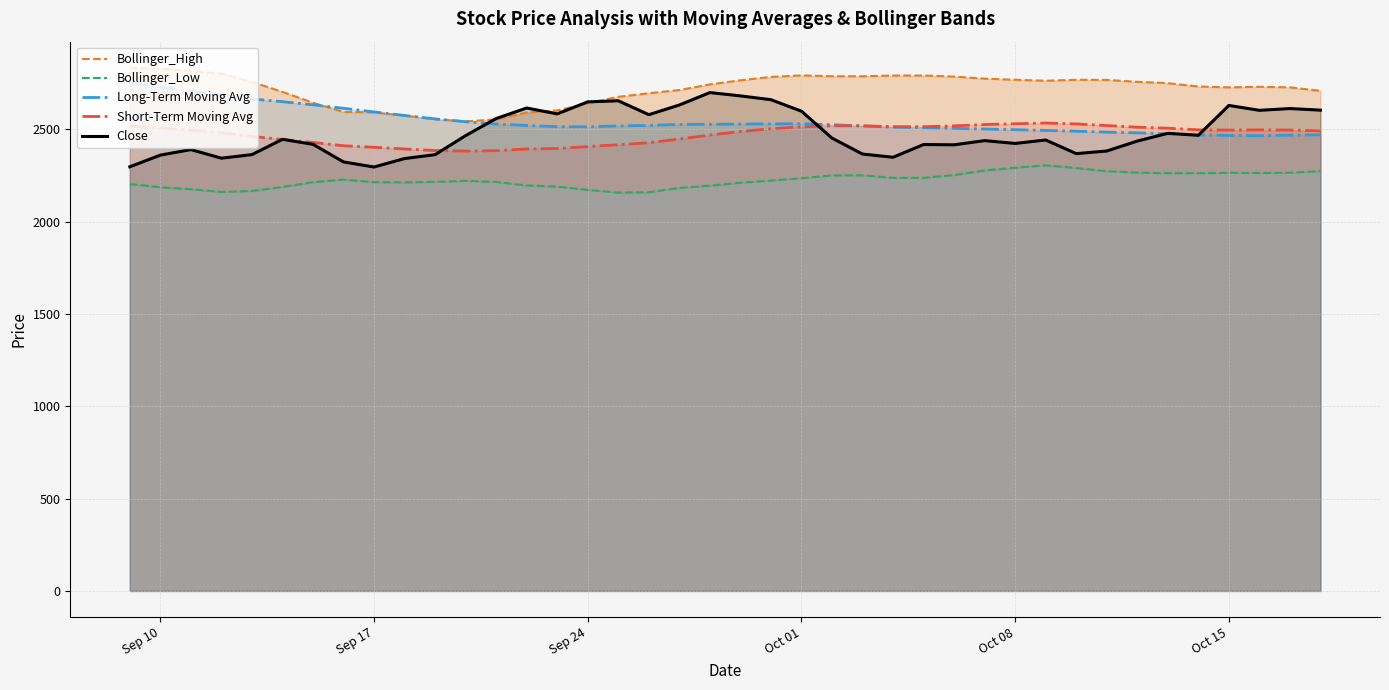

True or false: Bollinger_High and Long-Term Moving Avg cross at least once.

True